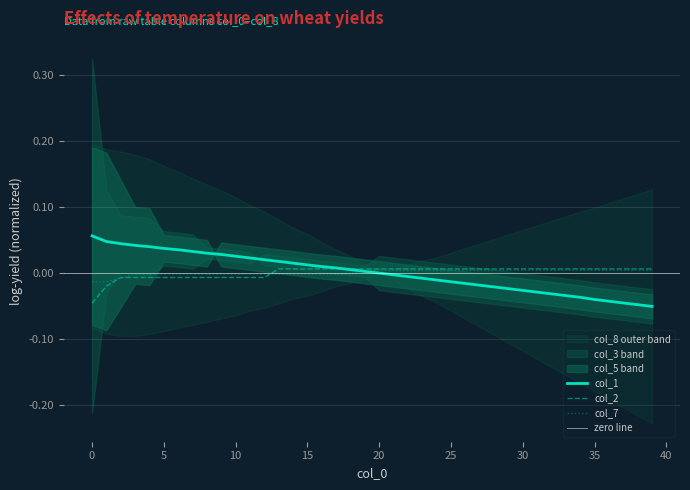

Reading left to right, list all the values displayed in this chart.

col_1: 0.1	0.0	0.0	0.0	0.0	0.0	0.0	0.0	0.0	0.0	0.0	0.0	0.0	0.0	0.0	0.0	0.0	0.0	0.0	0.0	-0.0	-0.0	-0.0	-0.0	-0.0	-0.0	-0.0	-0.0	-0.0	-0.0	-0.0	-0.0	-0.0	-0.0	-0.0	-0.0	-0.0	-0.0	-0.0	-0.1
col_2: -0.0	-0.0	-0.0	-0.0	-0.0	-0.0	-0.0	-0.0	-0.0	-0.0	-0.0	-0.0	-0.0	0.0	0.0	0.0	0.0	0.0	0.0	0.0	0.0	0.0	0.0	0.0	0.0	0.0	0.0	0.0	0.0	0.0	0.0	0.0	0.0	0.0	0.0	0.0	0.0	0.0	0.0	0.0
col_7: -0.0	-0.0	-0.0	-0.0	-0.0	-0.0	-0.0	-0.0	-0.0	-0.0	-0.0	-0.0	-0.0	-0.0	-0.0	-0.0	-0.0	-0.0	-0.0	0.0	0.0	0.0	0.0	0.0	0.0	0.0	0.0	0.0	0.0	0.0	0.0	0.0	0.0	0.0	0.0	0.0	0.0	0.0	0.0	0.0